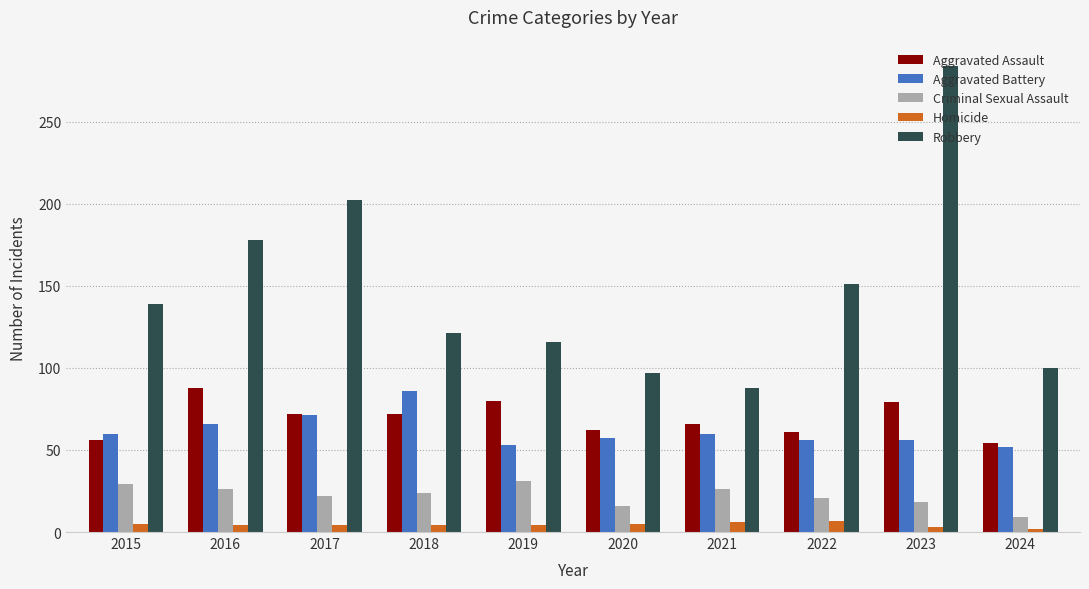

Which series has the widest spread of values?

Robbery